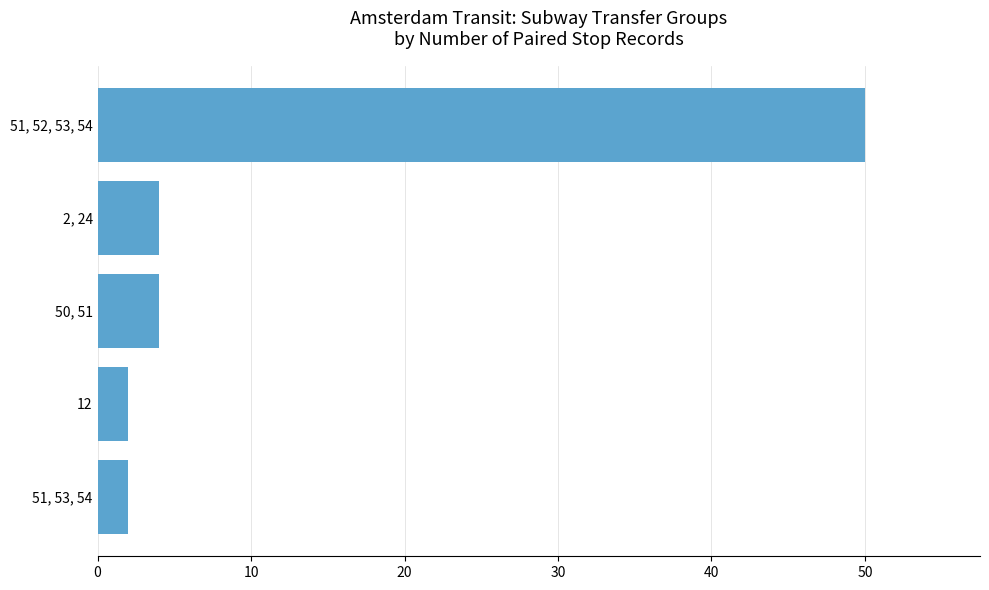

True or false: the data shows 2 at 51, 53, 54.

True